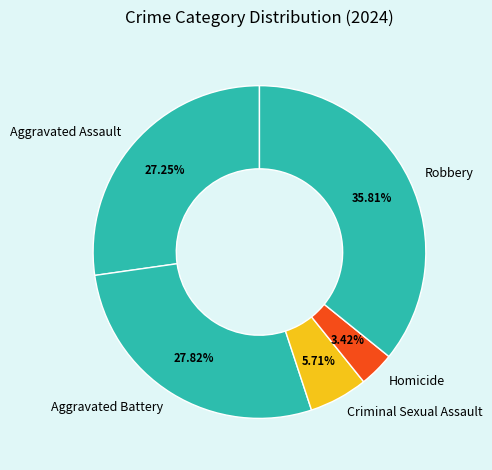

What percentage is NOT represented by Aggravated Assault?

72.8%